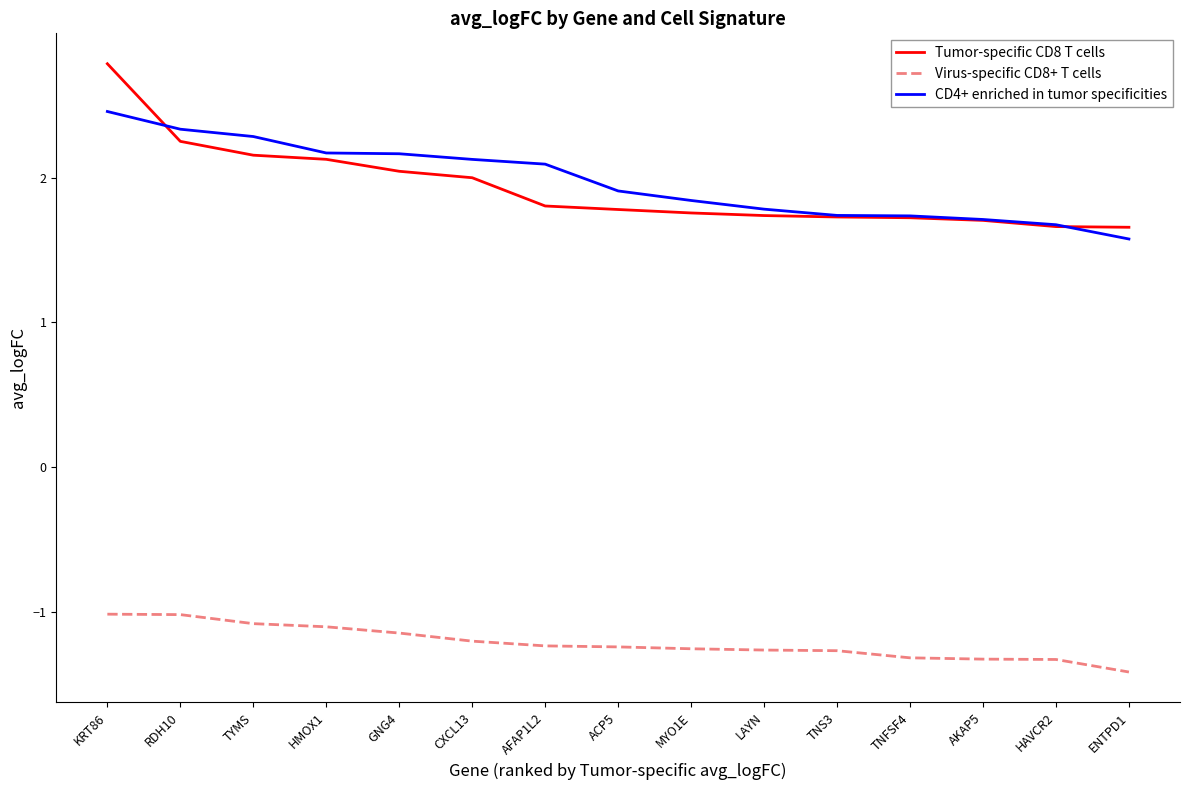

Which category has the highest value in the CD4+ enriched in tumor specificities series?

KRT86